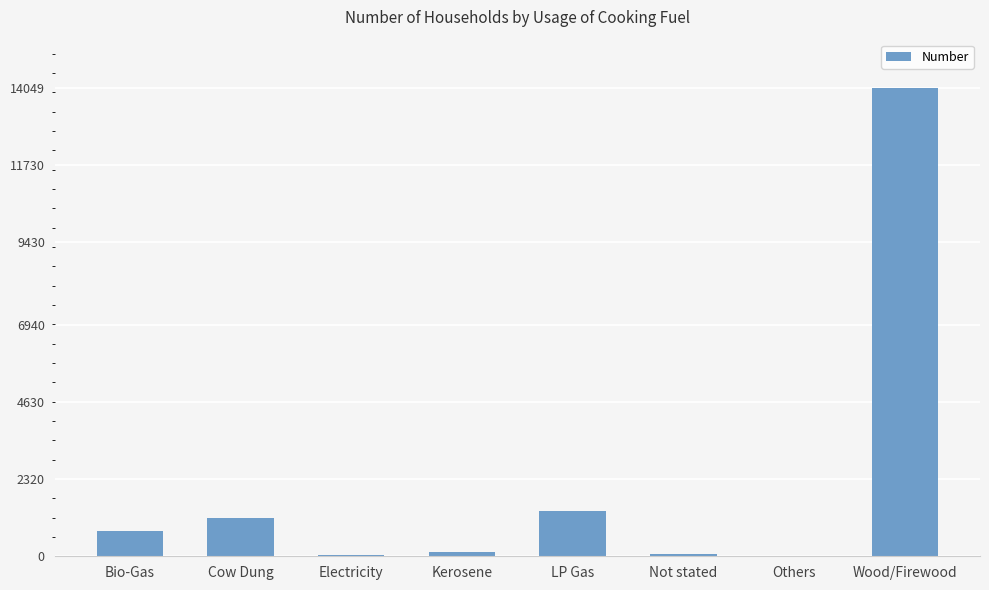

What is the sum of all values?

17552